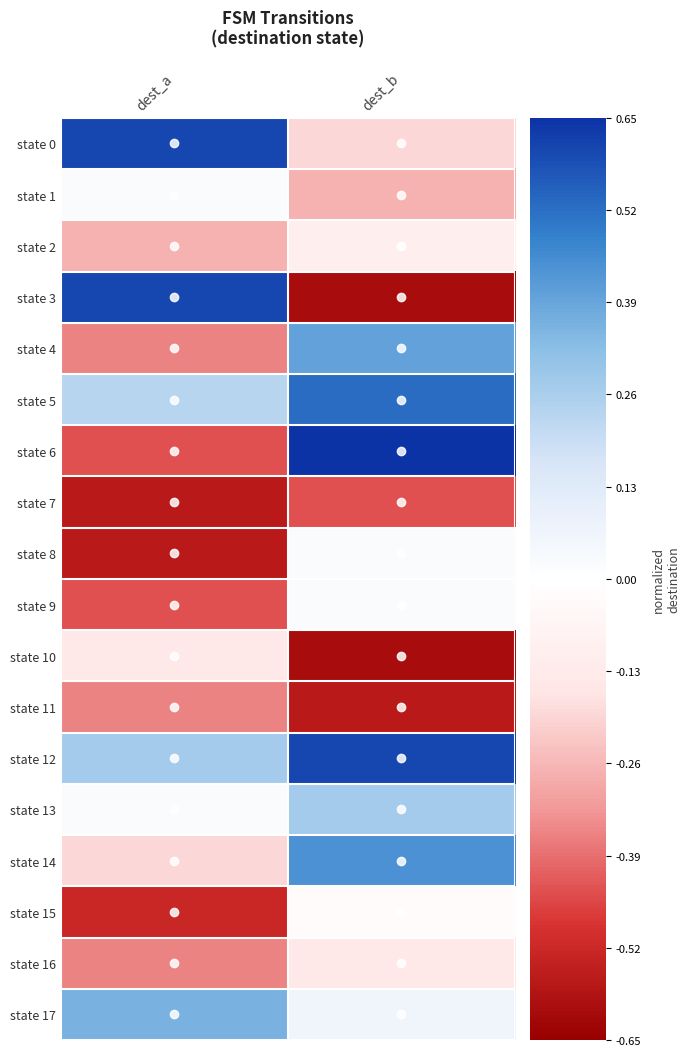

Which series has the widest spread of values?

state 3